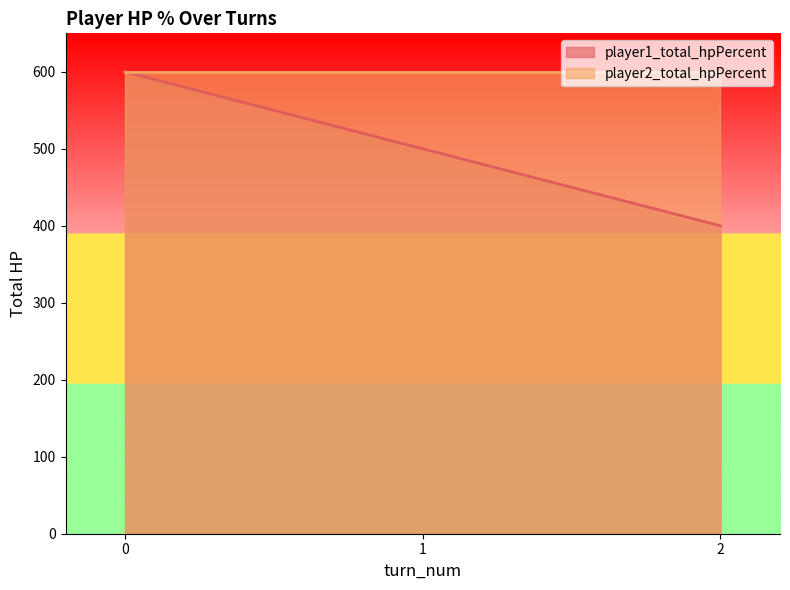

At 1, list the series in order from smallest to largest.

player1_total_hpPercent, player2_total_hpPercent